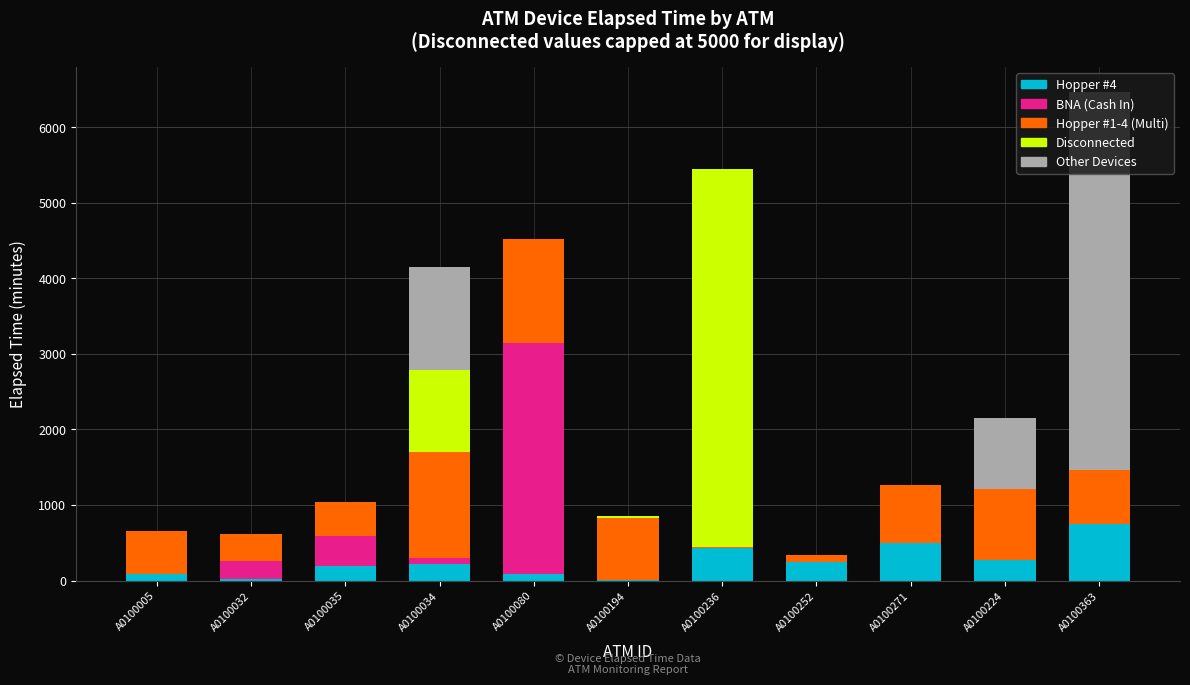

At which label does Hopper #4 reach its peak?

A0100363